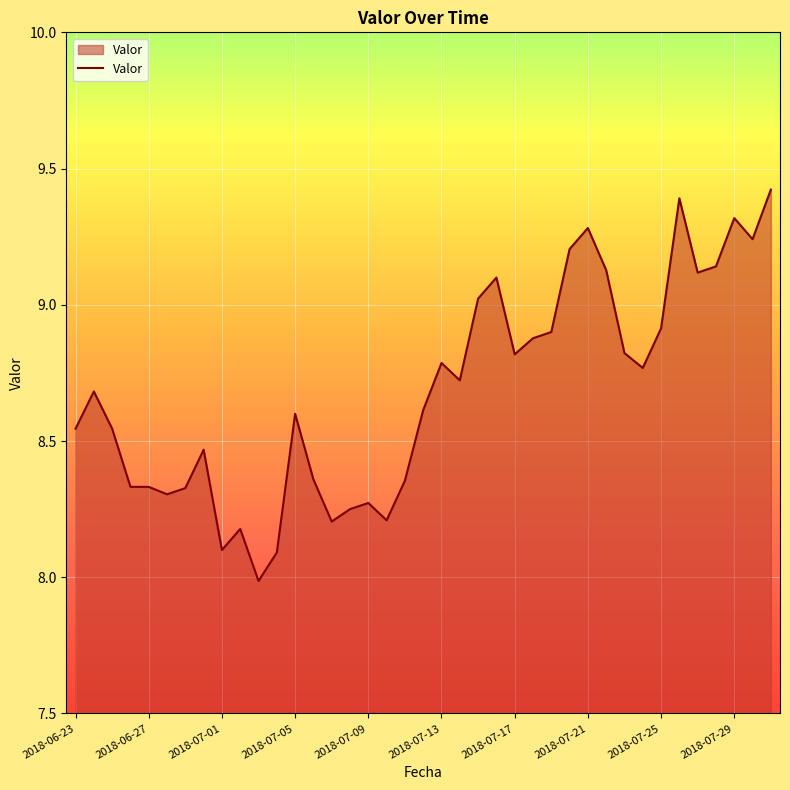

What is the minimum value shown in the chart?

8.0